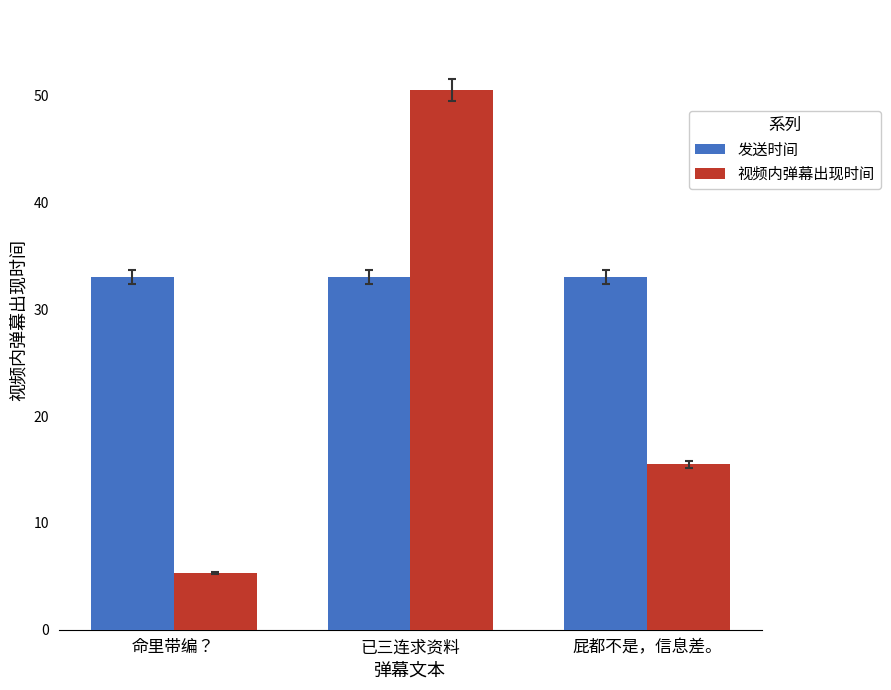

Which category has the lowest value in the 视频内弹幕出现时间 series?

命里带编？